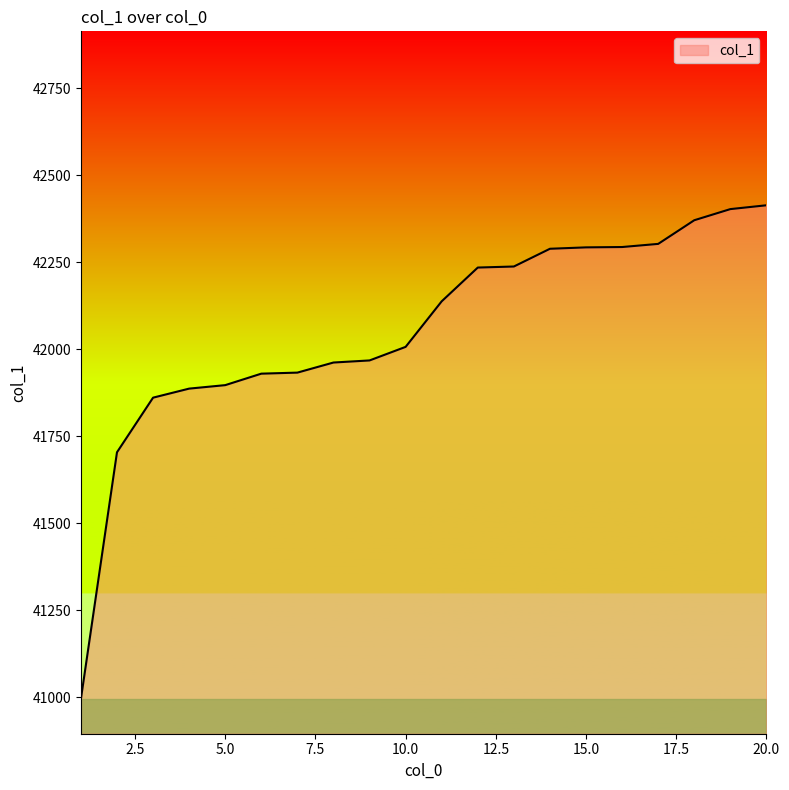

What is the greatest value displayed?

42414